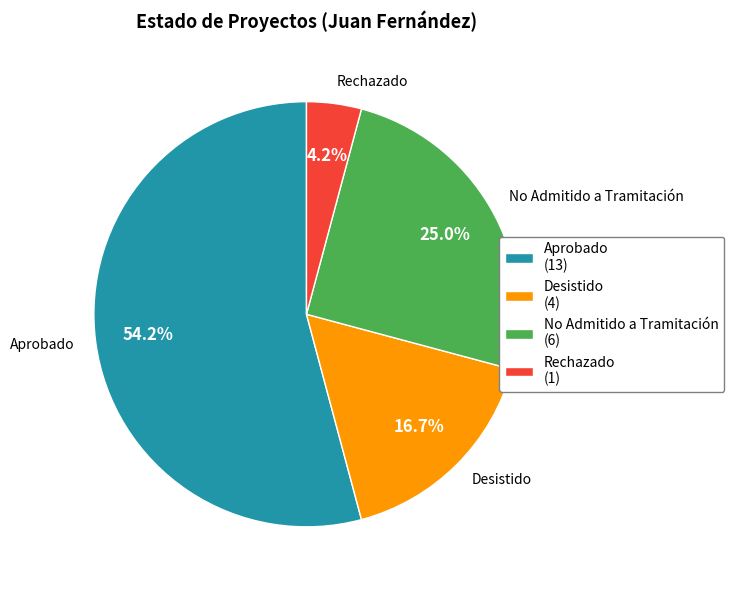

Which slice represents more than half of the pie?

Aprobado